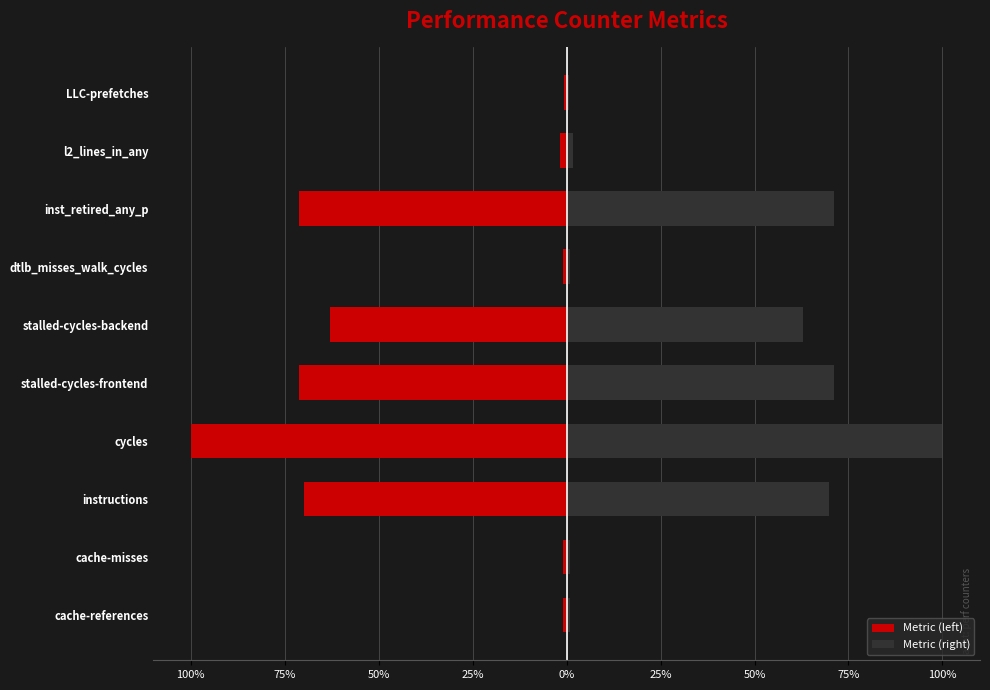

Is the value of Metric (right) at LLC-prefetches greater than the value of Metric (left) at stalled-cycles-frontend?

Yes